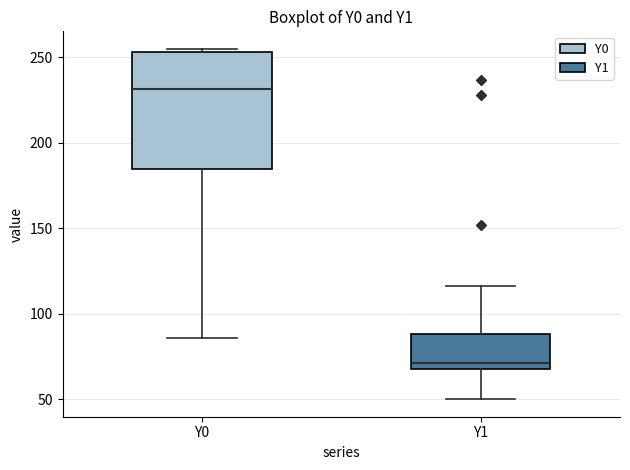

Where does the median line of the box for Y0 sit on the y-axis? The values are not printed on the chart, so give them approximately, as read against the axis.

230